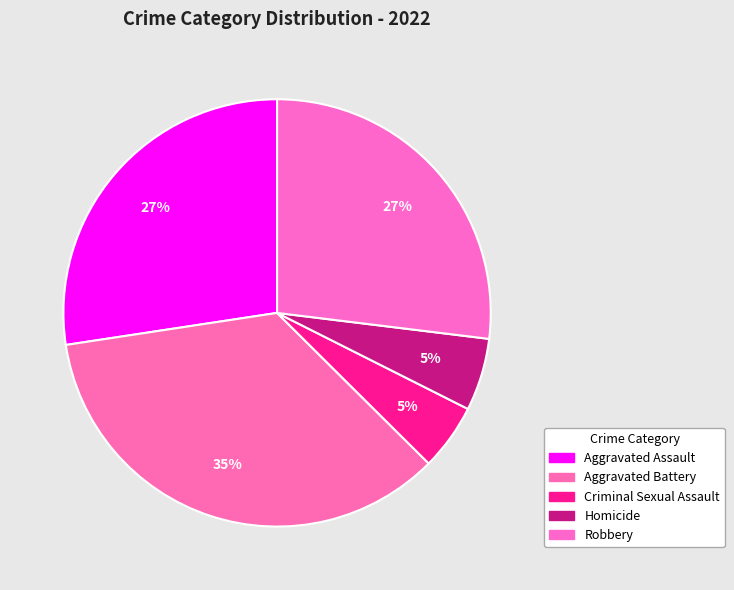

Does Robbery represent more than half of the total?

No